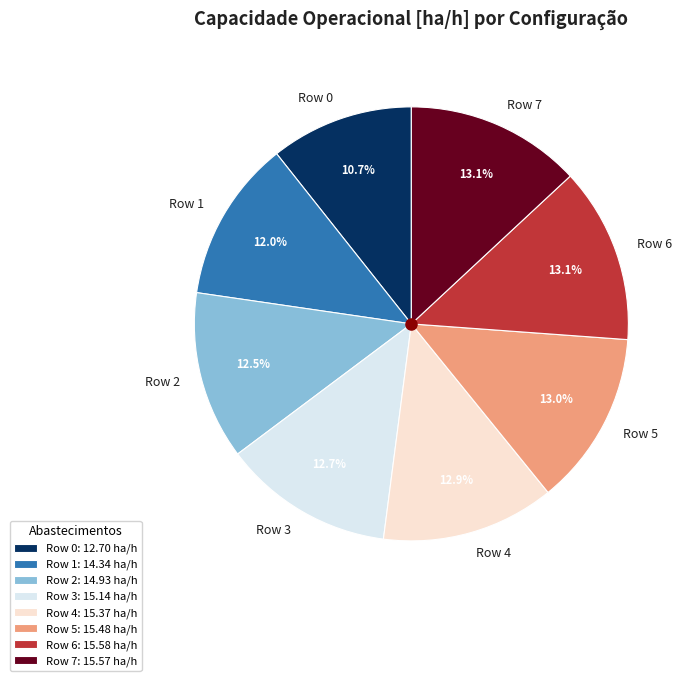

Combined, do Row 0 and Row 7 account for over 50%?

No